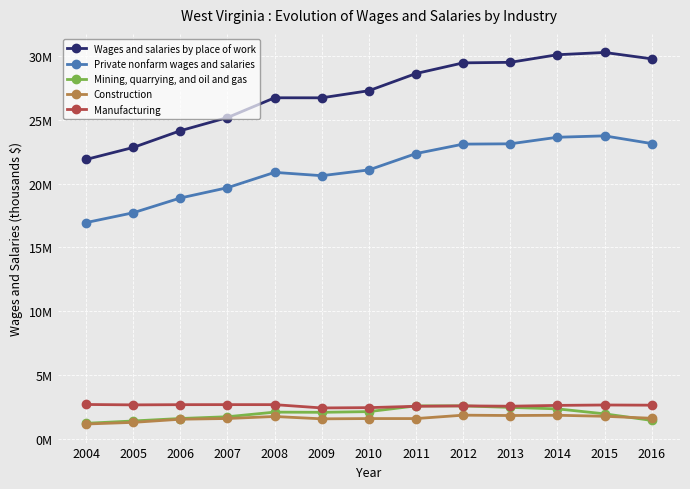

What are all the series names shown in the legend?

Wages and salaries by place of work, Private nonfarm wages and salaries, Mining, quarrying, and oil and gas, Construction, Manufacturing